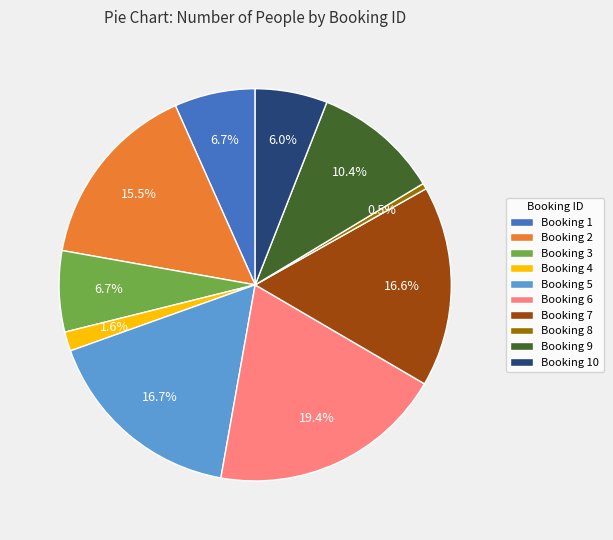

To the nearest percent, what is the difference between the largest and smallest slice percentages?

19%